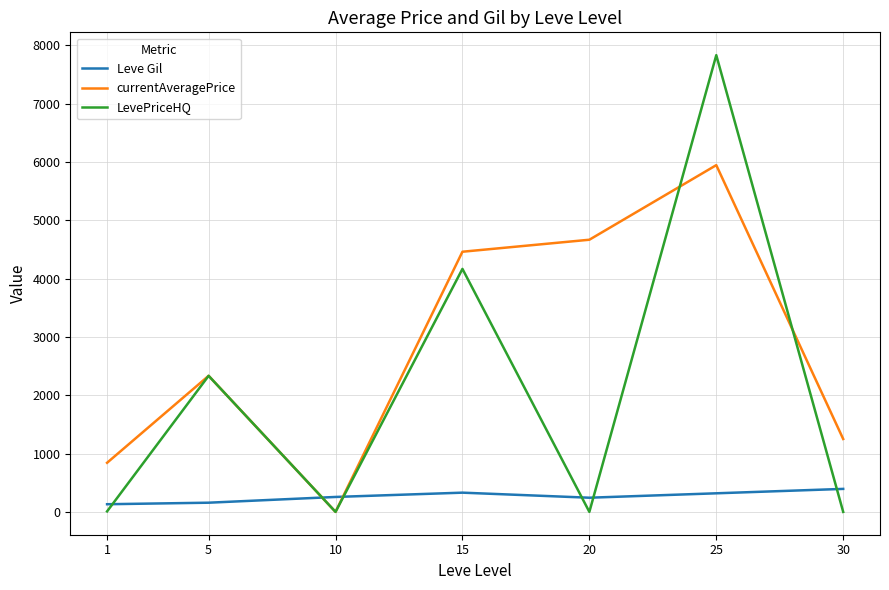

How many intersections are there between Leve Gil and currentAveragePrice?

2